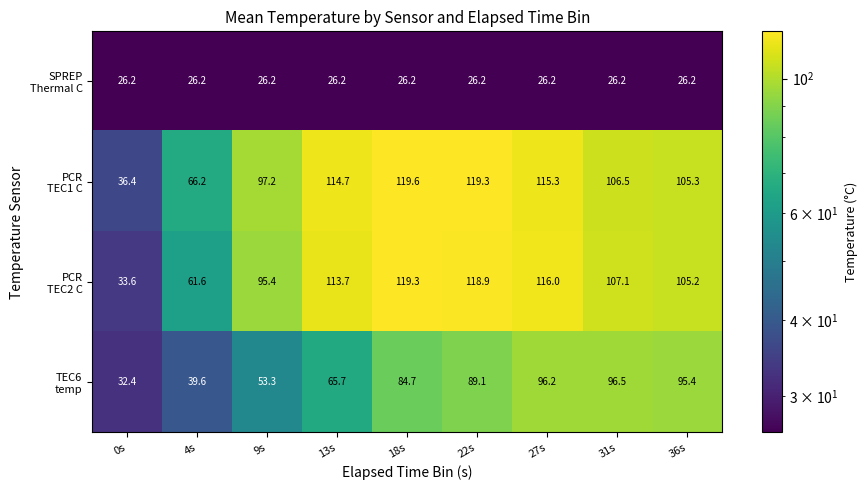

What is the minimum value shown in the chart?

26.2